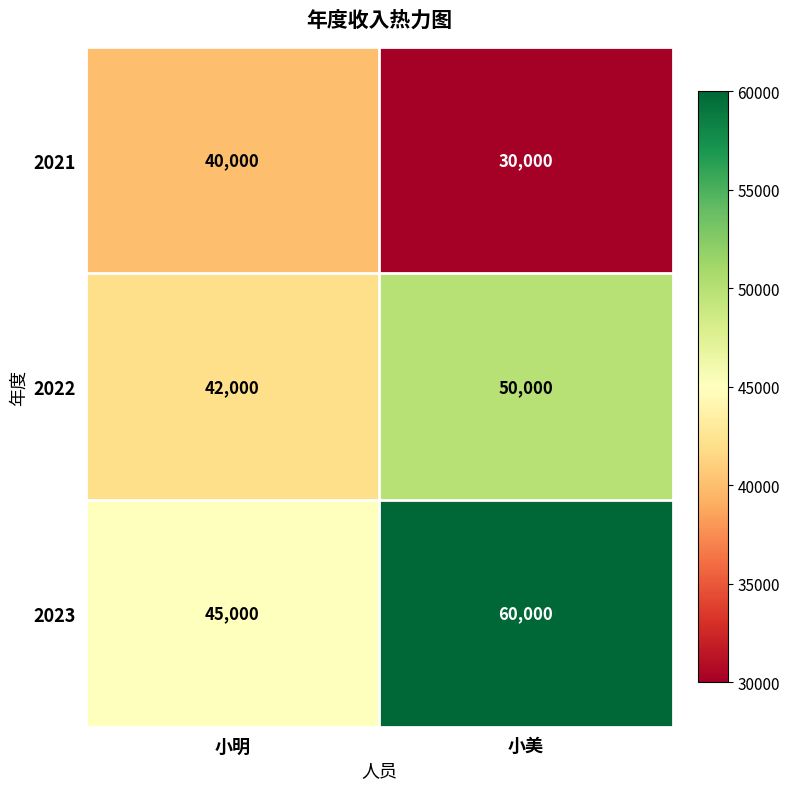

How many data points in 2023 are less than 60000?

1